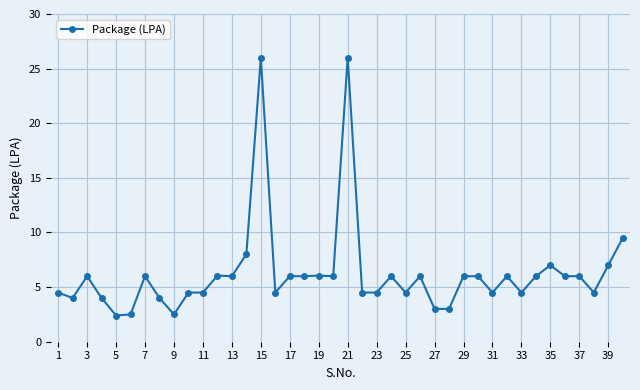

What is the difference between the maximum and minimum values?

23.6